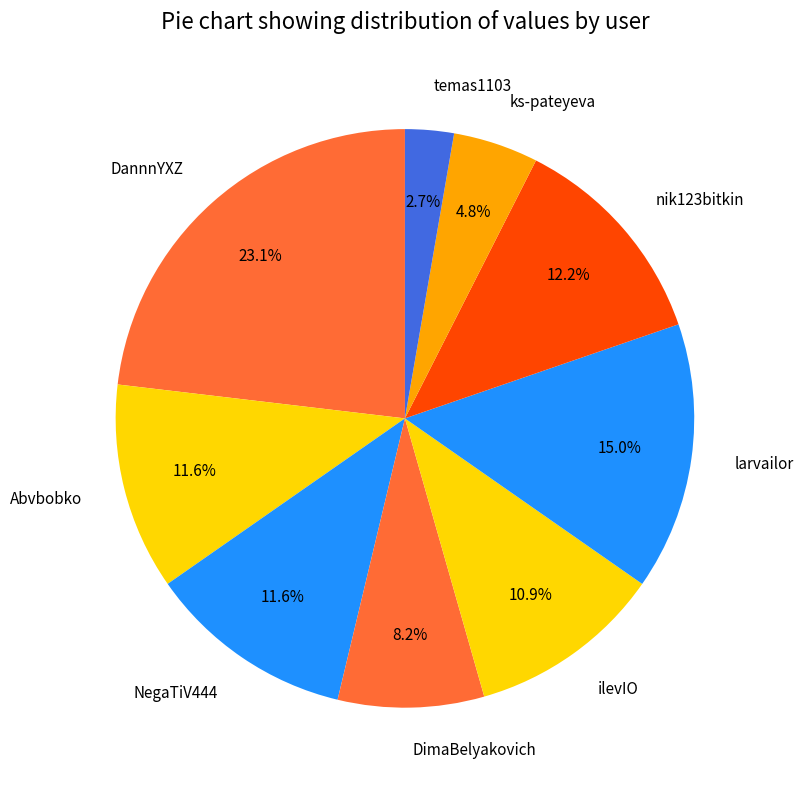

How many slices are in this pie chart?

9